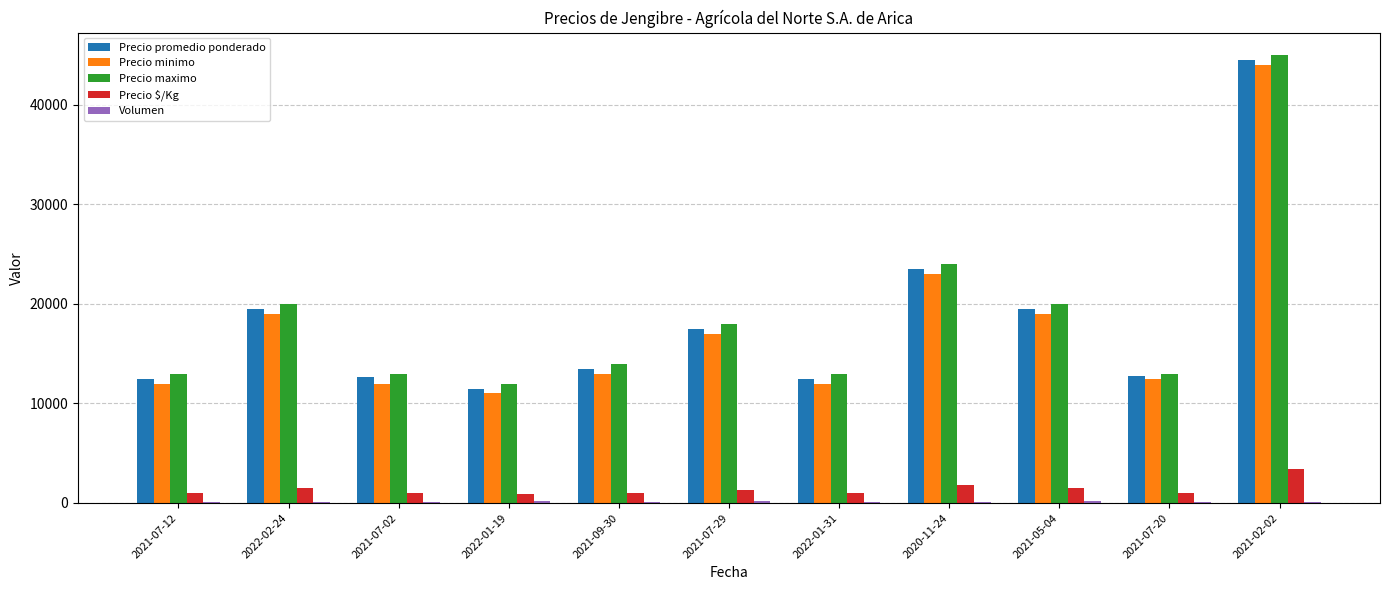

Are the bars horizontal?

No